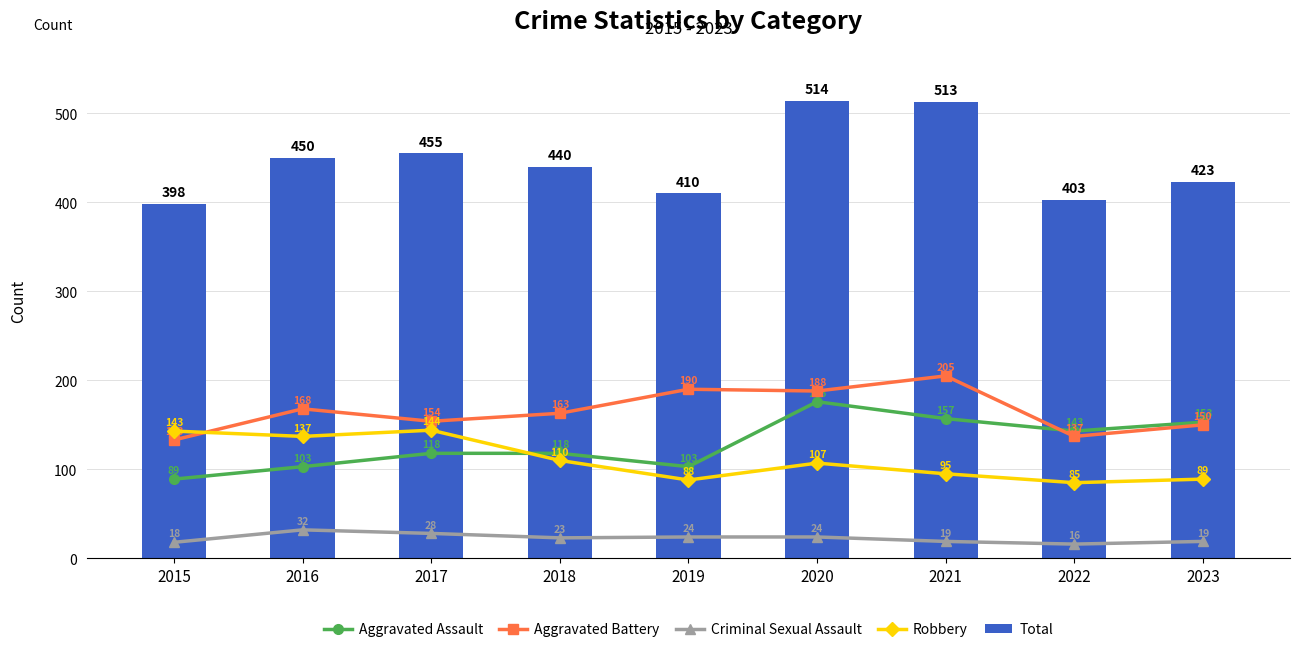

List the labels in order of Aggravated Battery value, largest first.

2021, 2019, 2020, 2016, 2018, 2017, 2023, 2022, 2015